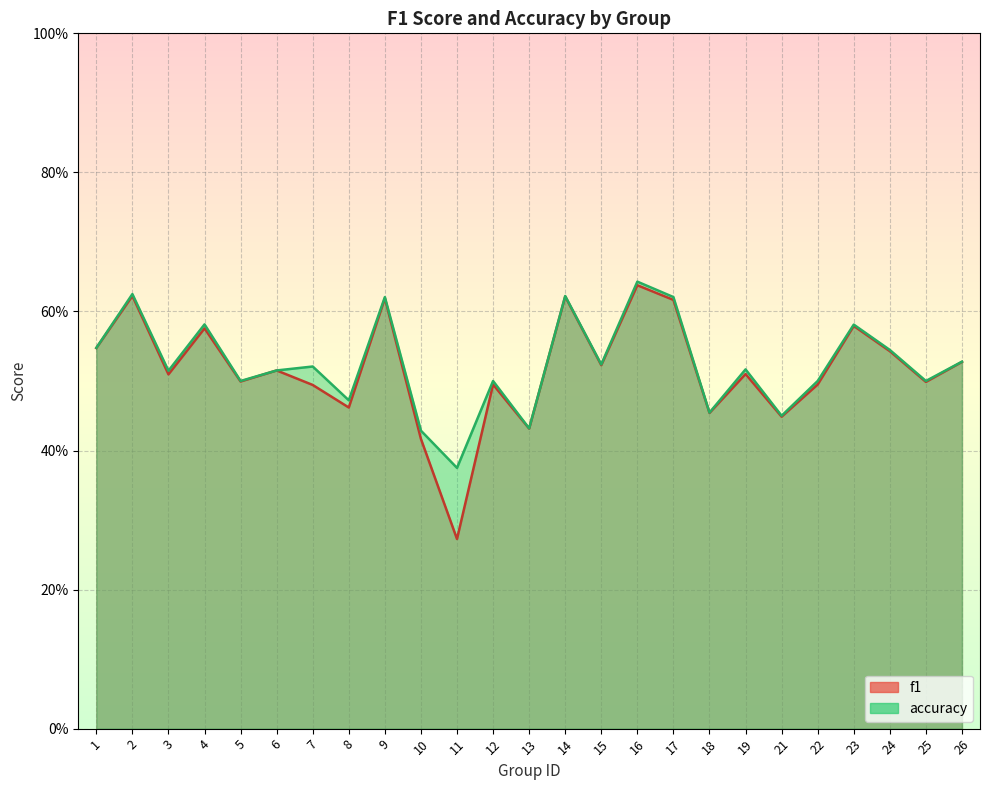

Reading right to left, list all the values displayed in this chart.

f1: 26=0.5	25=0.5	24=0.5	23=0.6	22=0.5	21=0.4	19=0.5	18=0.5	17=0.6	16=0.6	15=0.5	14=0.6	13=0.4	12=0.5	11=0.3	10=0.4	9=0.6	8=0.5	7=0.5	6=0.5	5=0.5	4=0.6	3=0.5	2=0.6	1=0.5
accuracy: 26=0.5	25=0.5	24=0.5	23=0.6	22=0.5	21=0.5	19=0.5	18=0.5	17=0.6	16=0.6	15=0.5	14=0.6	13=0.4	12=0.5	11=0.4	10=0.4	9=0.6	8=0.5	7=0.5	6=0.5	5=0.5	4=0.6	3=0.5	2=0.6	1=0.5